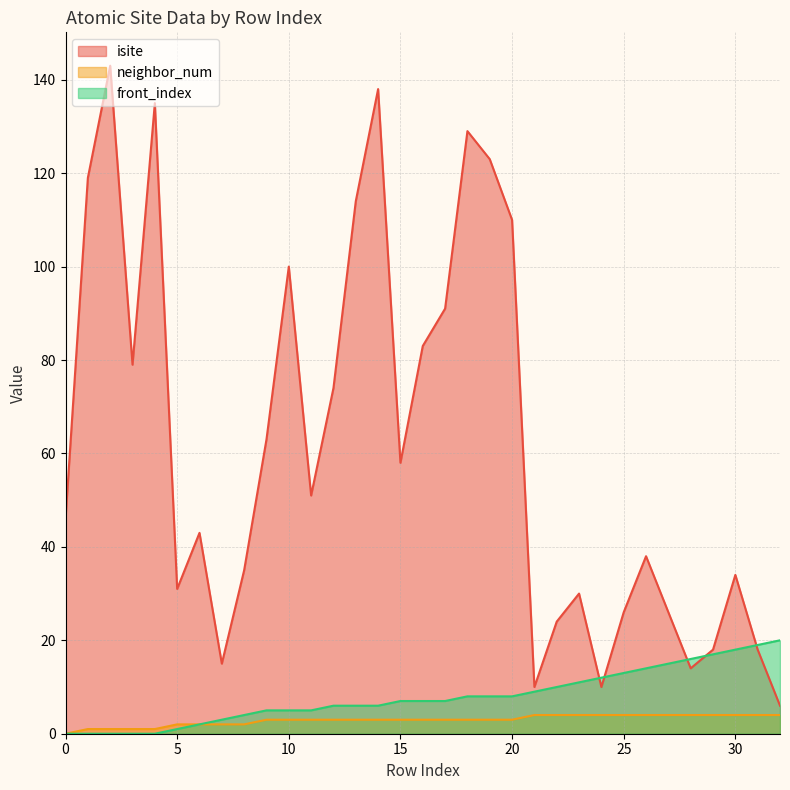

At which label is front_index closest to 10?

22